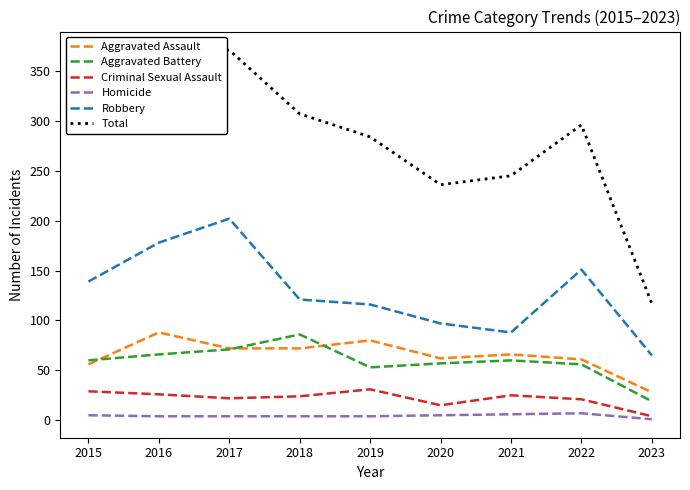

True or false: Aggravated Battery and Robbery cross at least once.

False